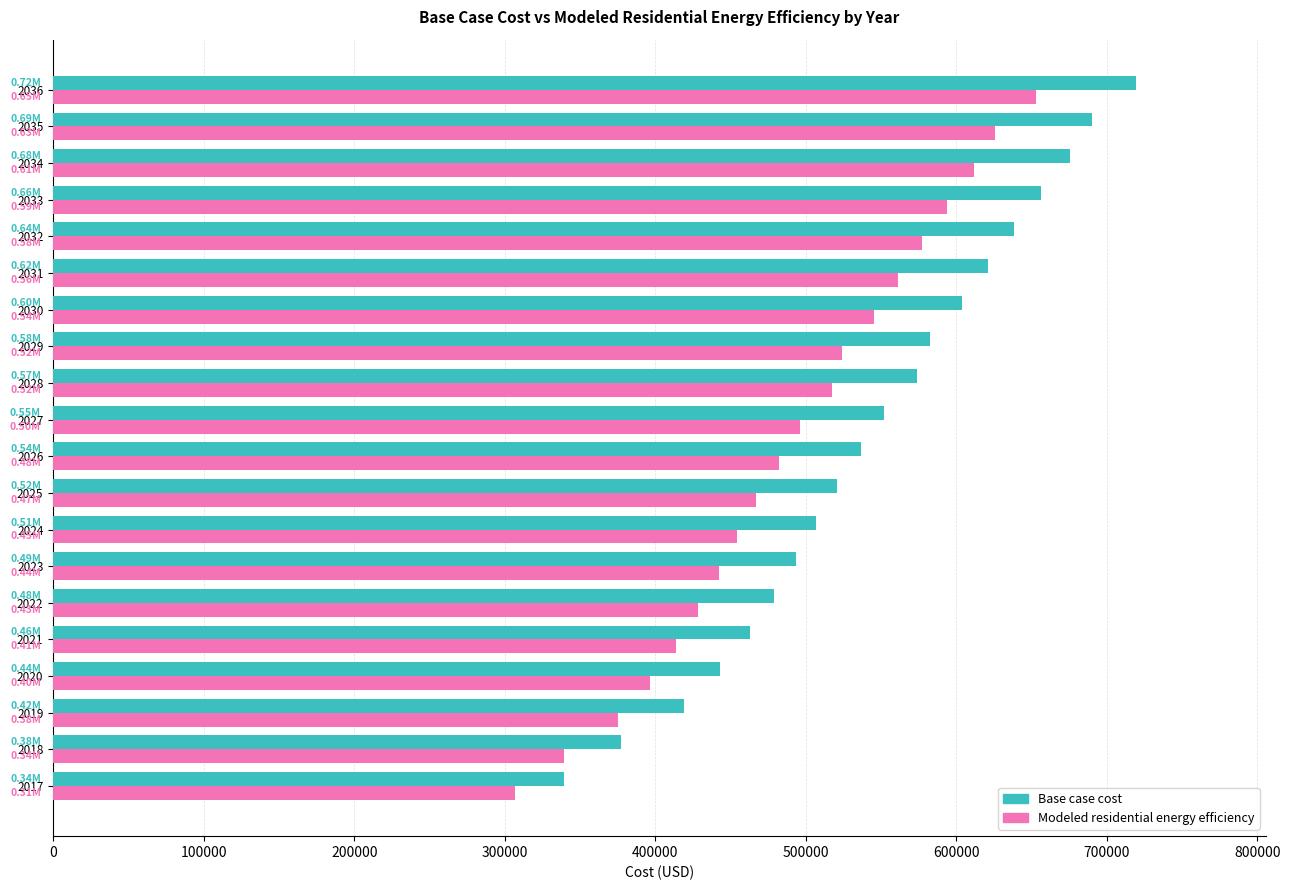

What are all the series names shown in the legend?

Base case cost, Modeled residential energy efficiency